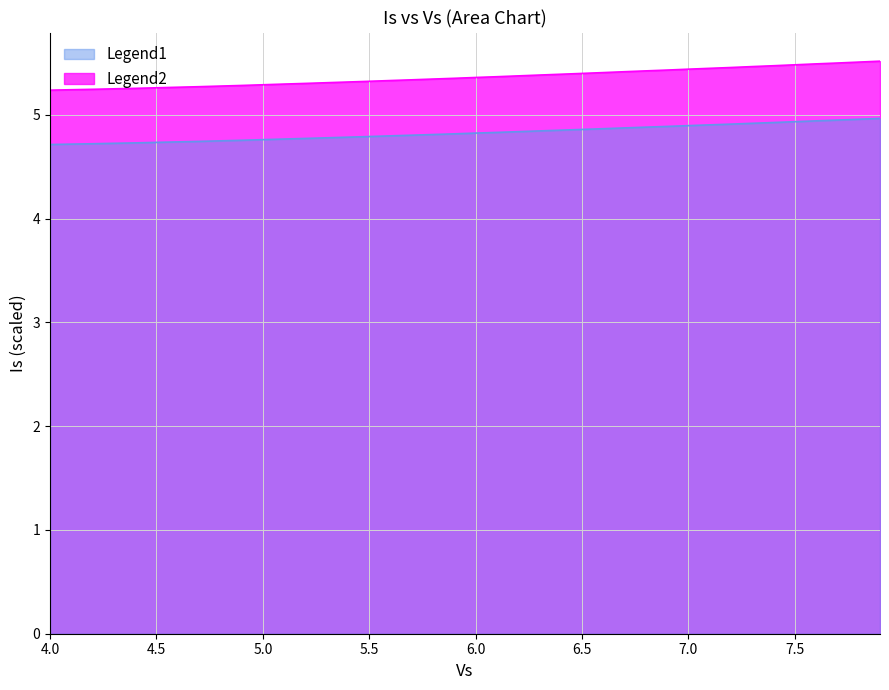

How many distinct data groups are displayed?

2